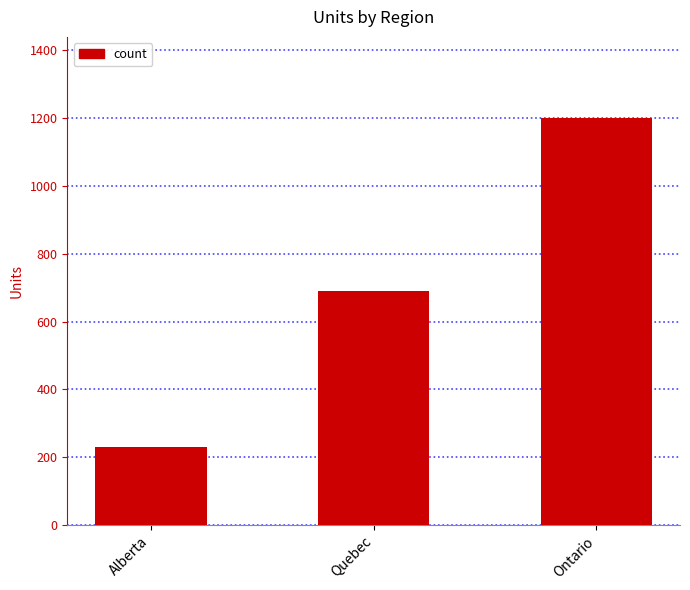

Rank the categories by value from lowest to highest.

Alberta, Quebec, Ontario